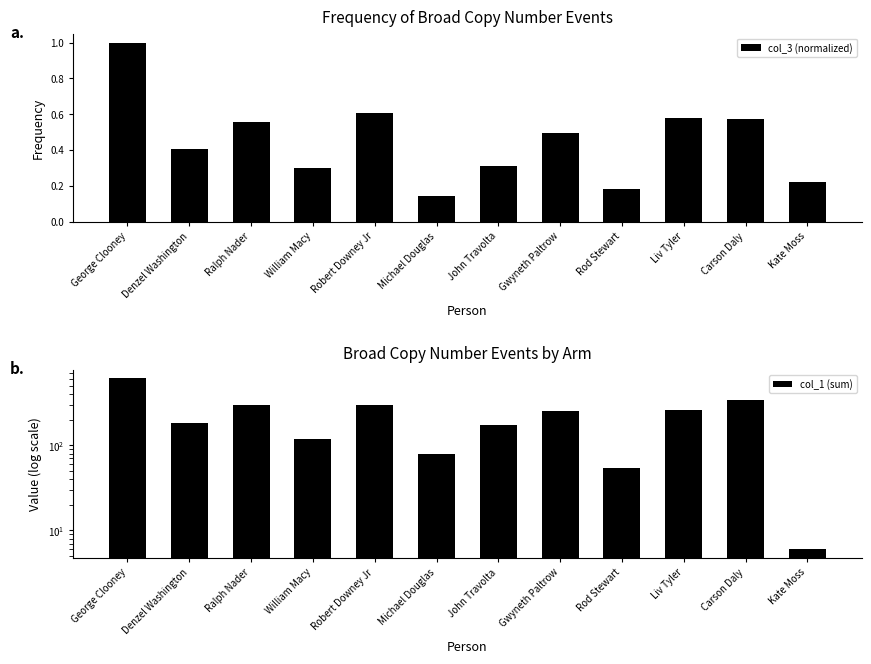

What is the value of the col_3 (normalized) bar at the 1st from the left?

1.0